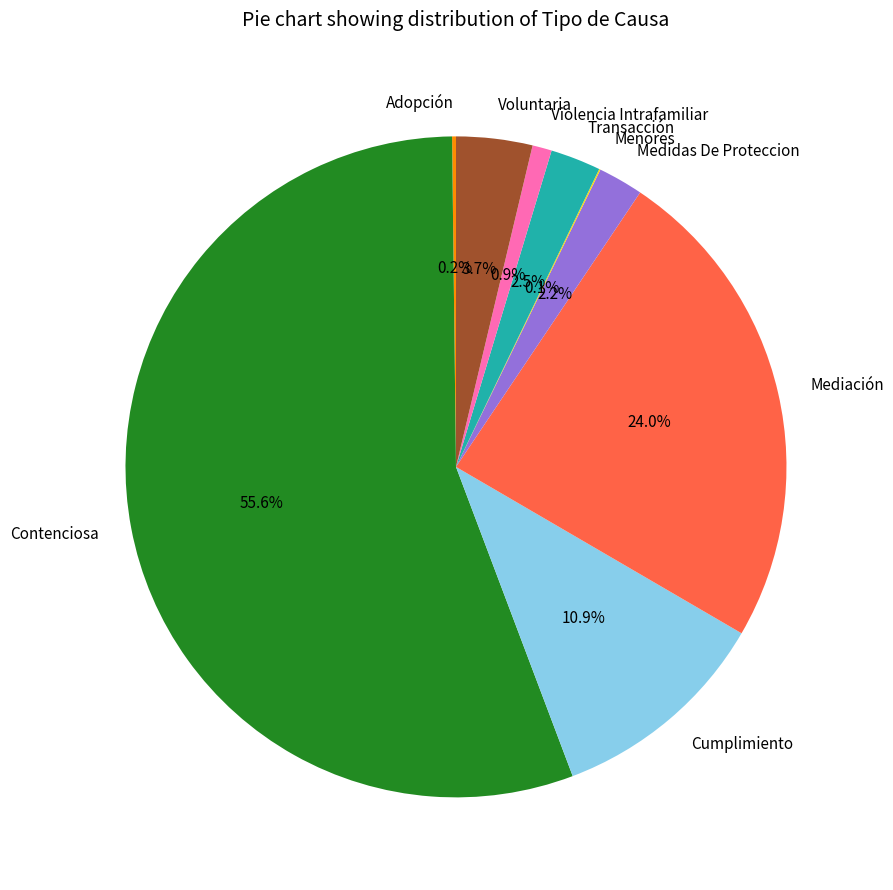

Combined, do Violencia Intrafamiliar and Cumplimiento account for over 50%?

No